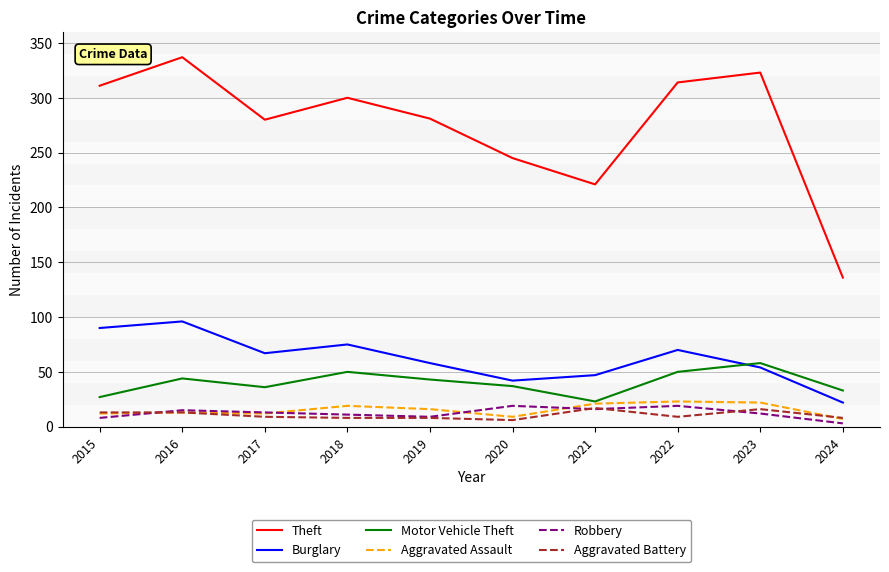

Between 2016 and 2019, which series saw the biggest shift?

Theft